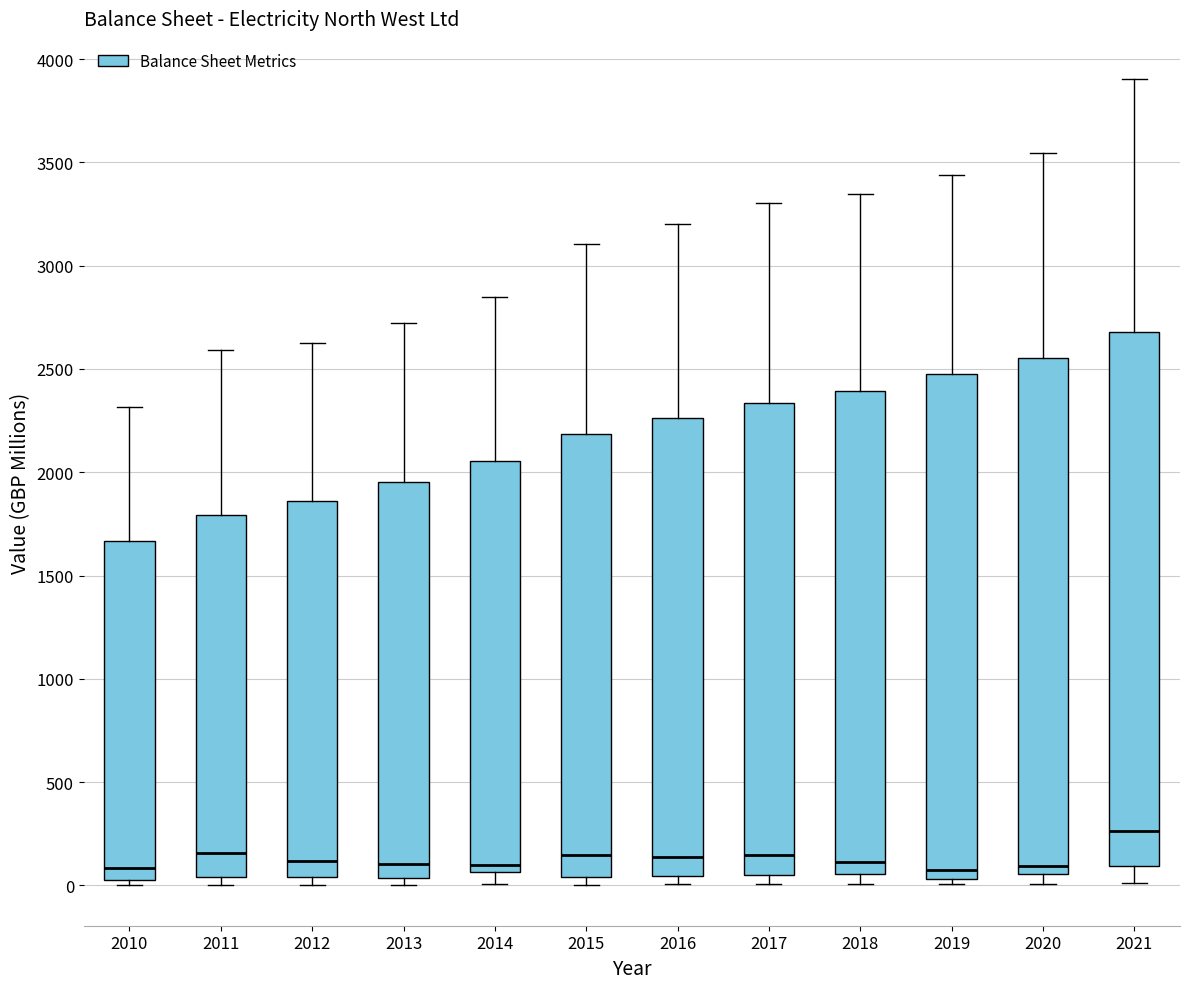

Reading left to right, read every box against the y-axis: the position of its median line, the range the box covers, and the ends of its whiskers. The values are not printed on the chart, so give them approximately, as read against the axis.

2010: median 100, box 0 to 1650, whiskers 0 (just below the box's lower edge) to 2300
2011: median 150, box 50 to 1800, whiskers 0 to 2600
2012: median 100, box 50 to 1850, whiskers 0 to 2650
2013: median 100, box 50 to 1950, whiskers 0 to 2700
2014: median 100, box 50 to 2050, whiskers 0 to 2850
2015: median 150, box 50 to 2200, whiskers 0 to 3100
2016: median 150, box 50 to 2250, whiskers 0 to 3200
2017: median 150, box 50 to 2350, whiskers 0 to 3300
2018: median 100, box 50 to 2400, whiskers 0 to 3350
2019: median 100, box 50 to 2450, whiskers 0 to 3450
2020: median 100, box 50 to 2550, whiskers 0 to 3550
2021: median 250, box 100 to 2700, whiskers 0 to 3900